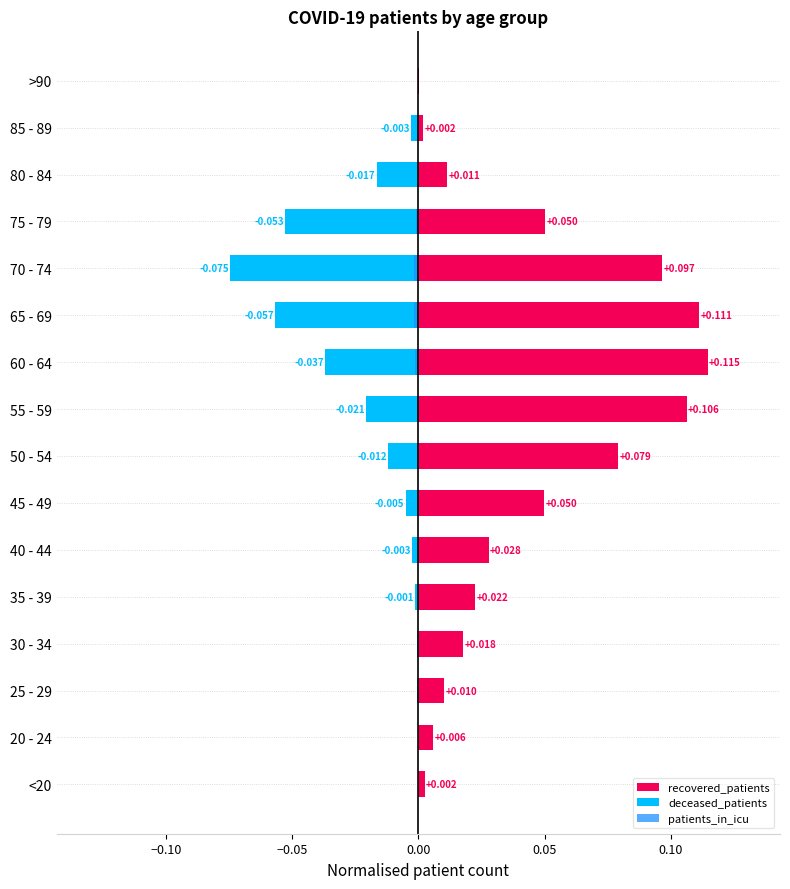

List the series in order of their overall mean, highest first.

recovered_patients, patients_in_icu, deceased_patients